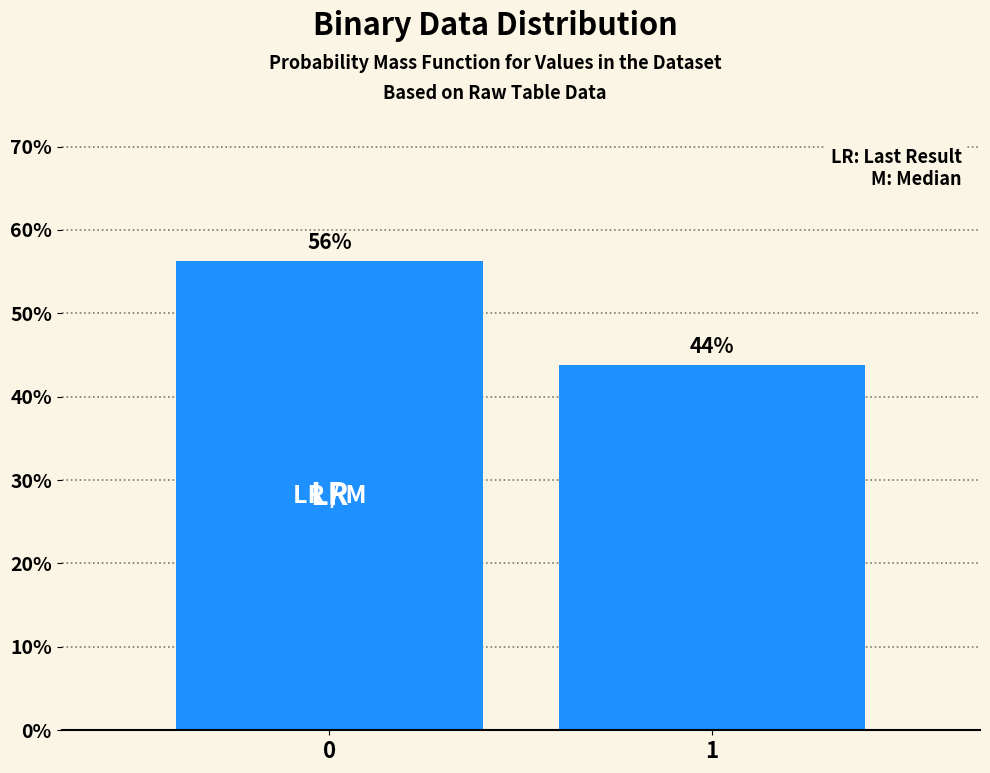

True or false: the data shows 64.2 at 1.

False